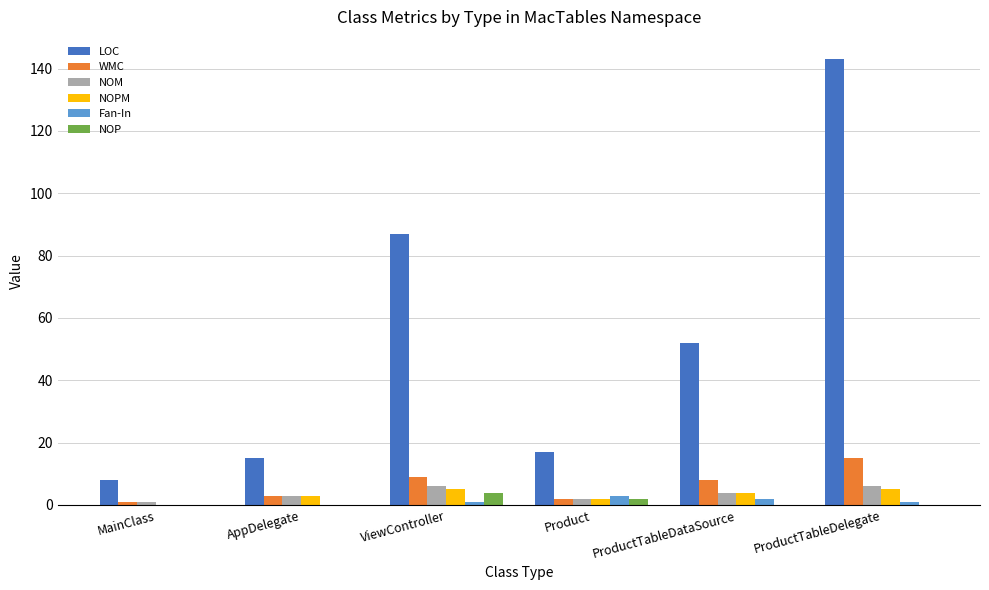

How many series are shown in this chart?

6